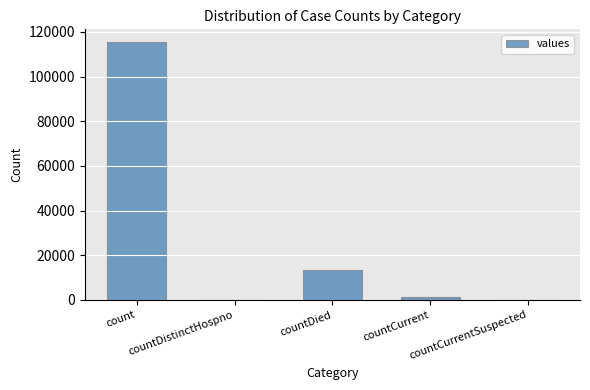

What is the maximum value shown in the chart?

115379